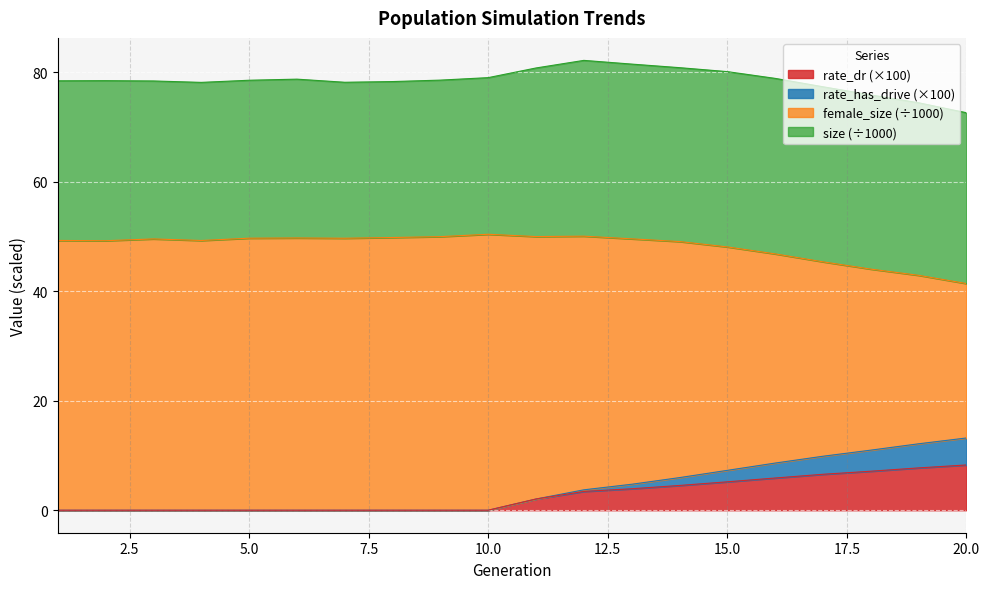

What is the difference between the second highest and second lowest values in the female_size series?

7.2